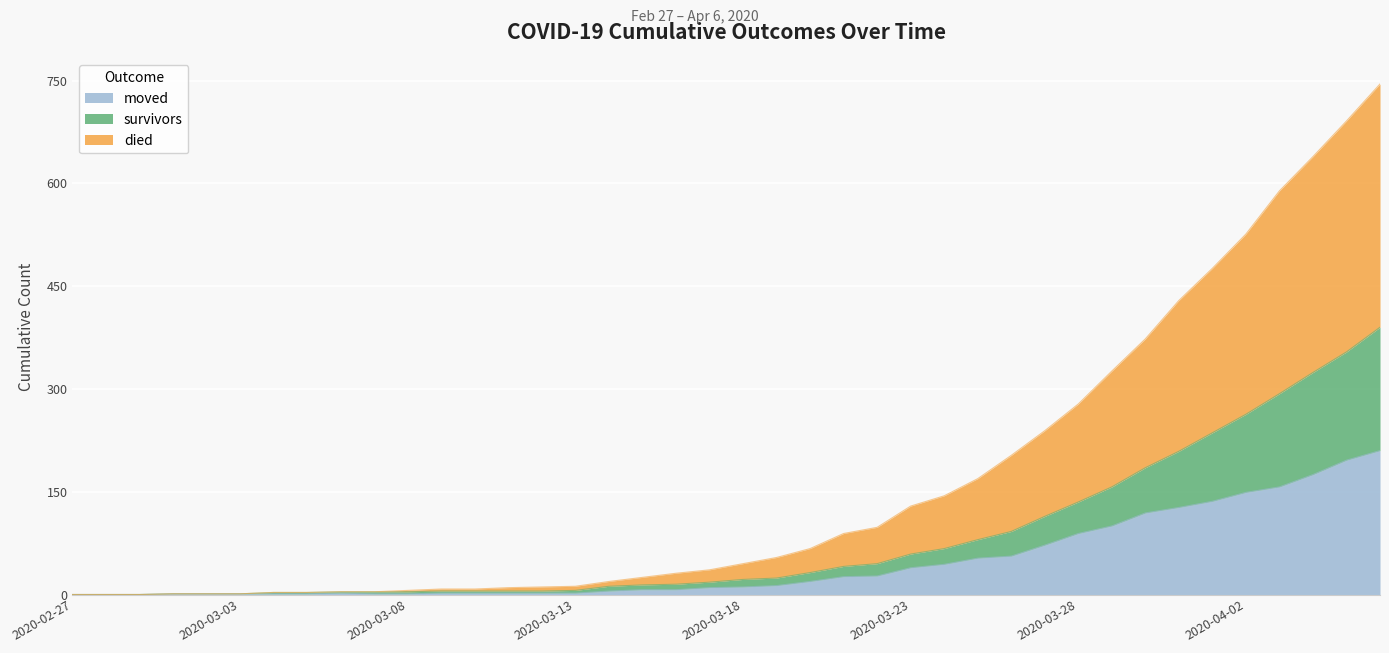

What is the highest value of the moved series?

210